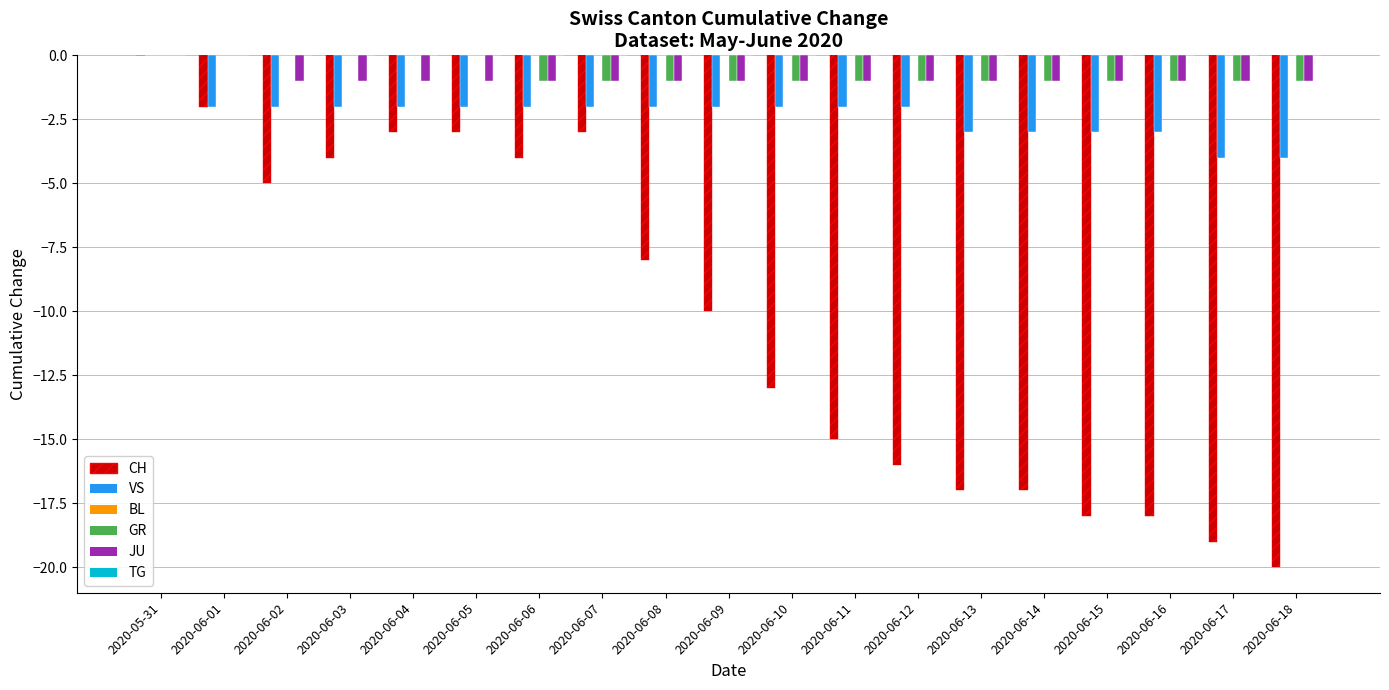

True or false: JU has a value of -1 at 2020-06-15.

True